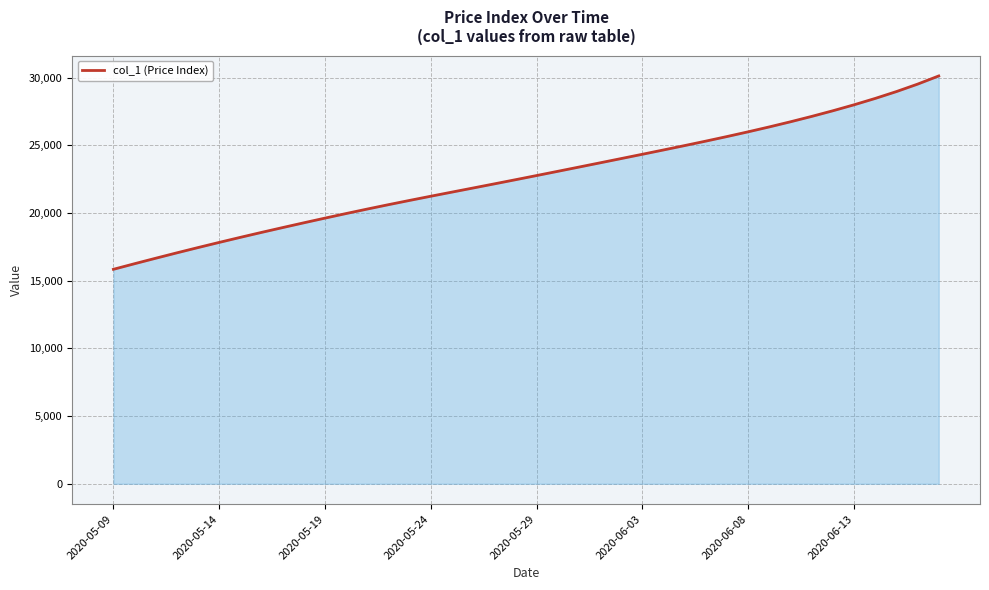

What is the maximum value shown in the chart?

30124.8